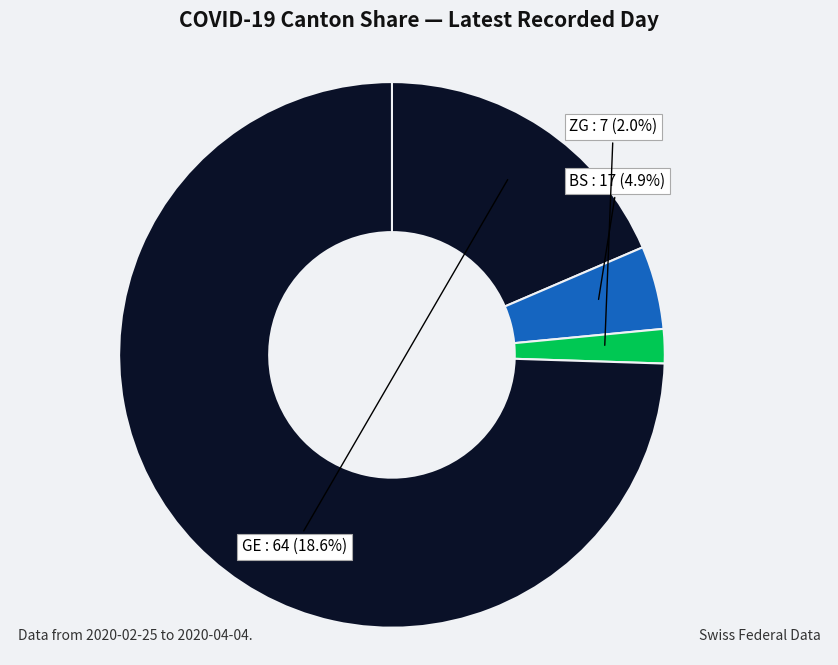

Count the number of slices in the pie.

4